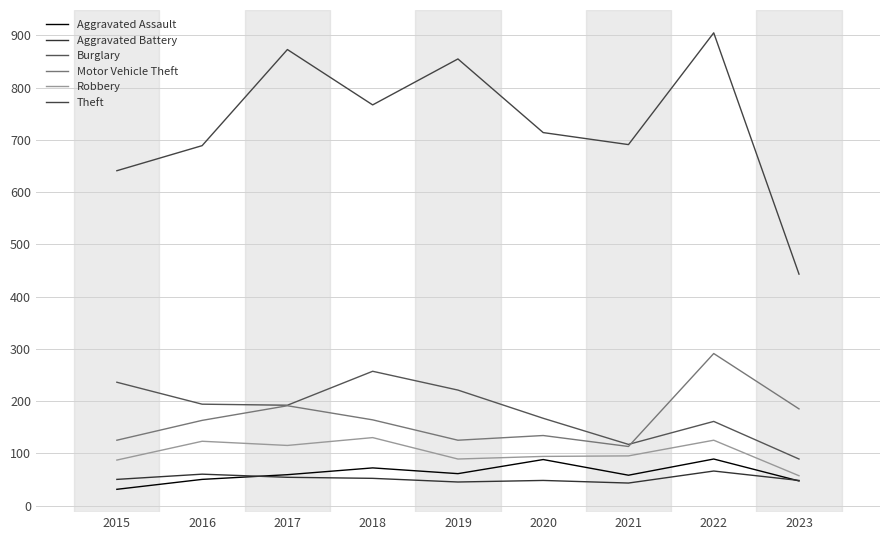

Reading right to left, list all the values displayed in this chart.

Aggravated Assault: 2023=47	2022=89	2021=58	2020=88	2019=61	2018=72	2017=59	2016=50	2015=31
Aggravated Battery: 2023=48	2022=66	2021=43	2020=48	2019=45	2018=52	2017=54	2016=60	2015=50
Burglary: 2023=89	2022=161	2021=117	2020=167	2019=221	2018=257	2017=192	2016=194	2015=236
Motor Vehicle Theft: 2023=185	2022=291	2021=113	2020=134	2019=125	2018=164	2017=191	2016=163	2015=125
Robbery: 2023=57	2022=125	2021=95	2020=94	2019=89	2018=130	2017=115	2016=123	2015=87
Theft: 2023=443	2022=905	2021=691	2020=714	2019=855	2018=767	2017=873	2016=689	2015=641